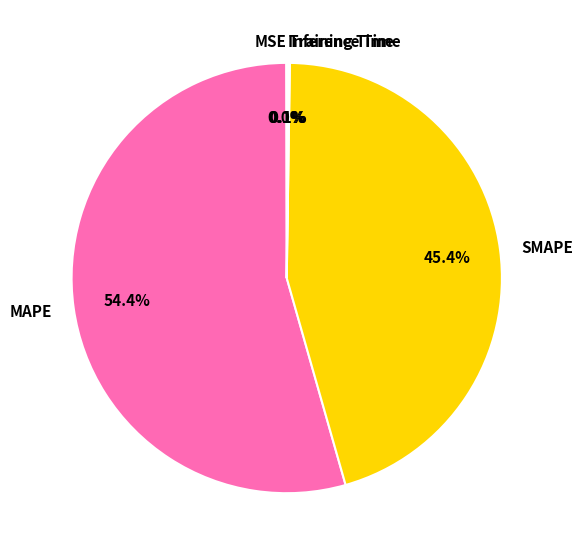

To the nearest percent, what is the average slice percentage?

20%